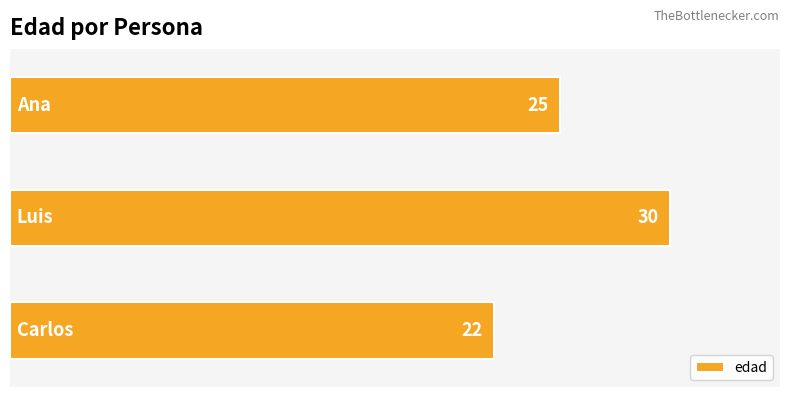

What is the difference between the maximum and minimum values?

8